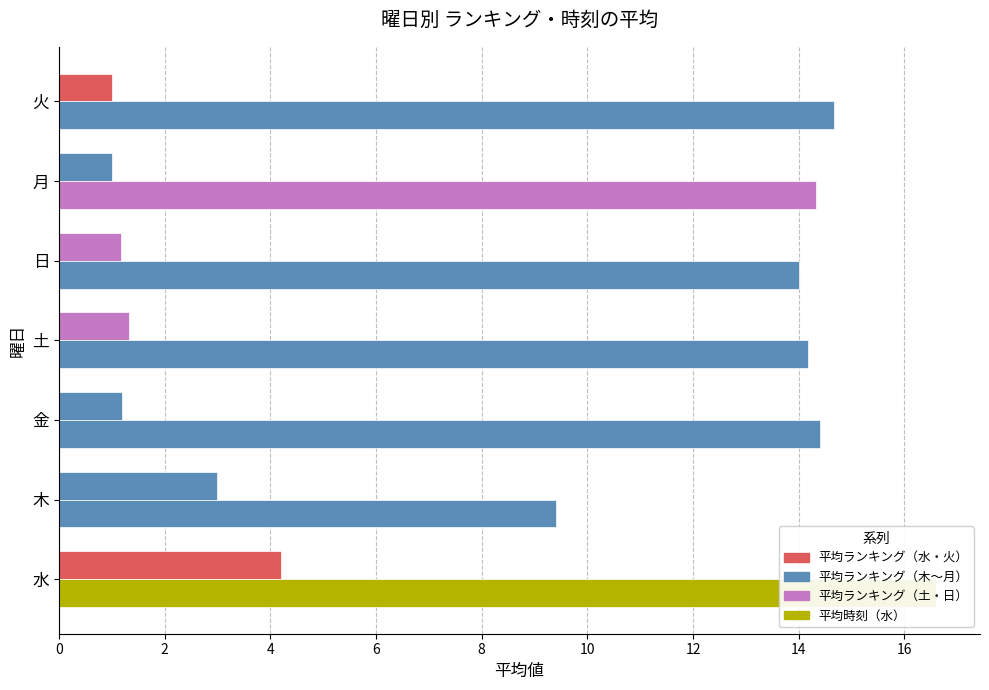

Which has a higher value, 日 or 金?

金